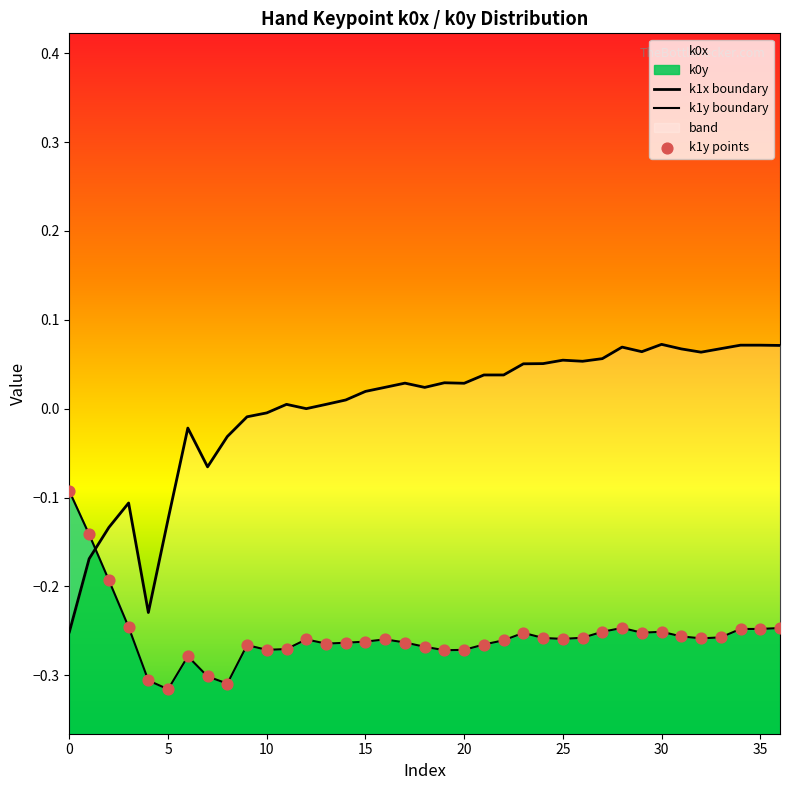

Which series has the largest Y range (max minus min)?

k1x_values